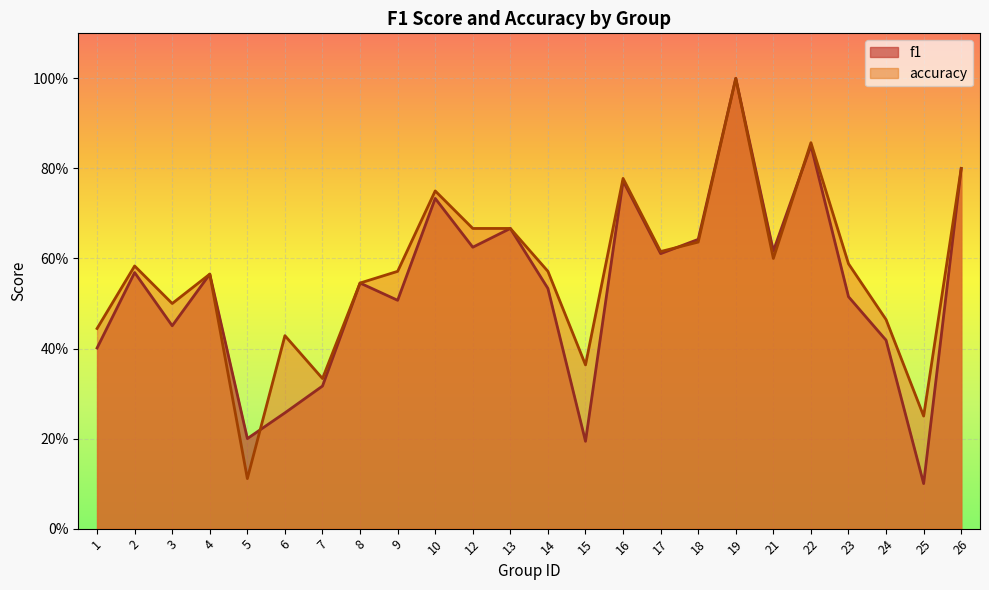

At which category is the sum across all series the highest?

19